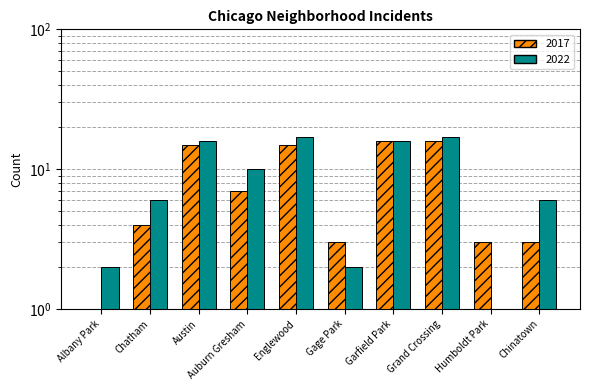

Which series has the largest total across all categories?

2022